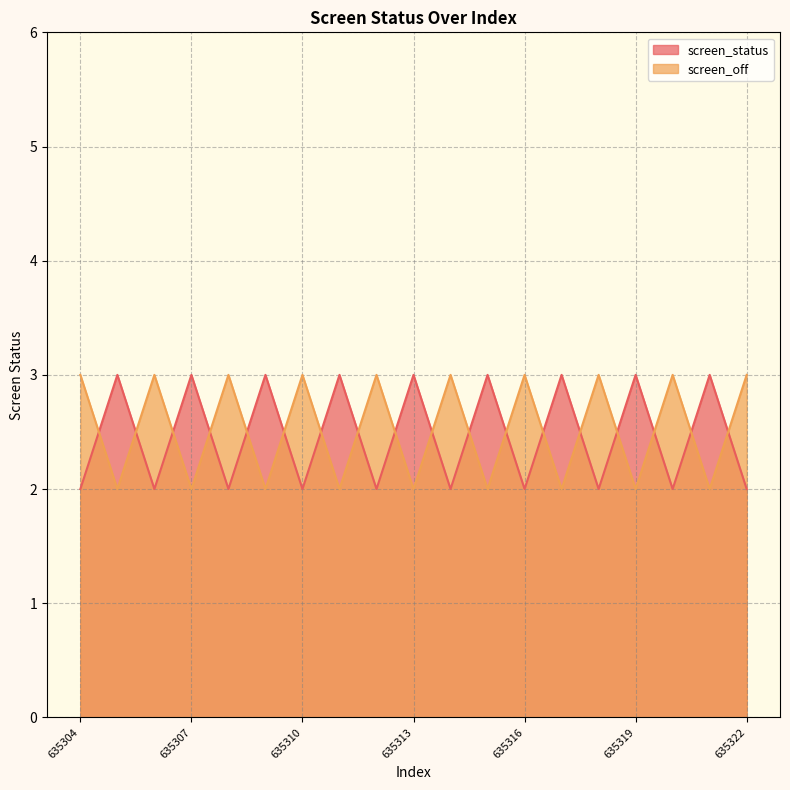

Count the screen_status values in the range 2 to 3.

19